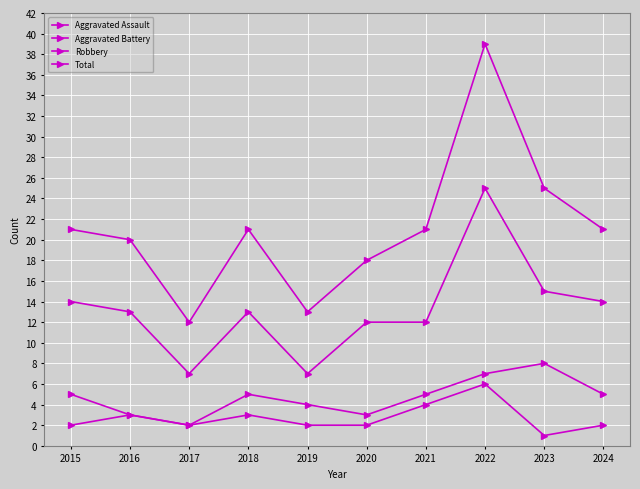

How many distinct data groups are displayed?

4